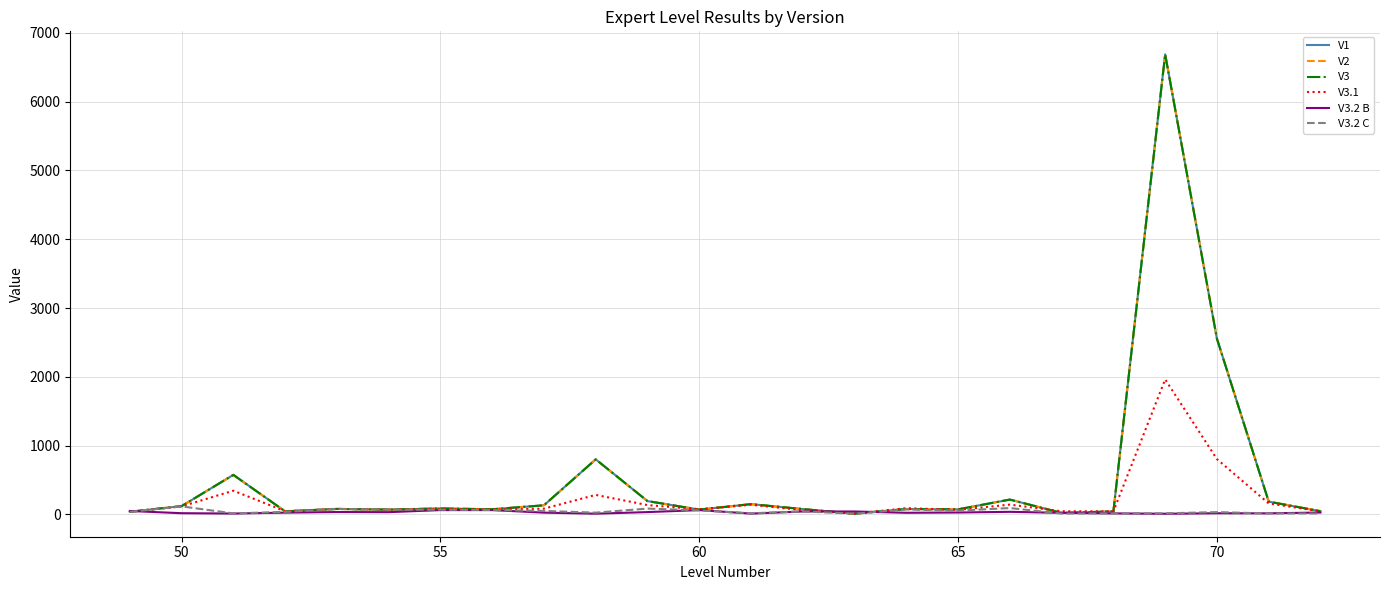

Does the chart have visible grid lines?

Yes